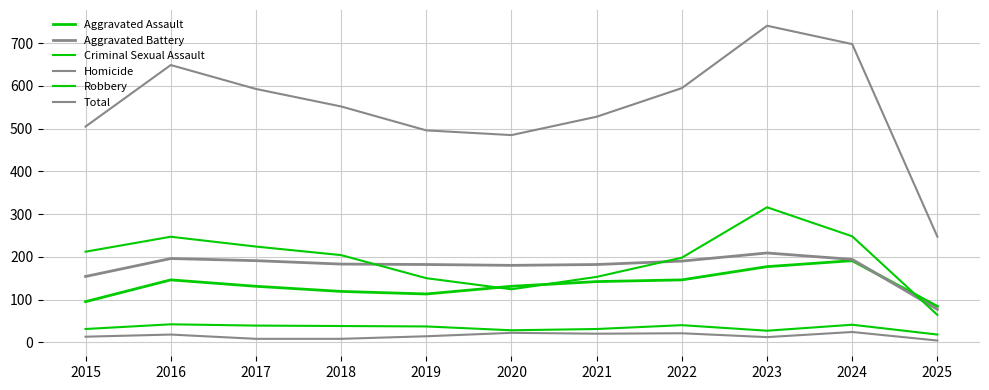

Is this an area chart (filled region under the line)?

No